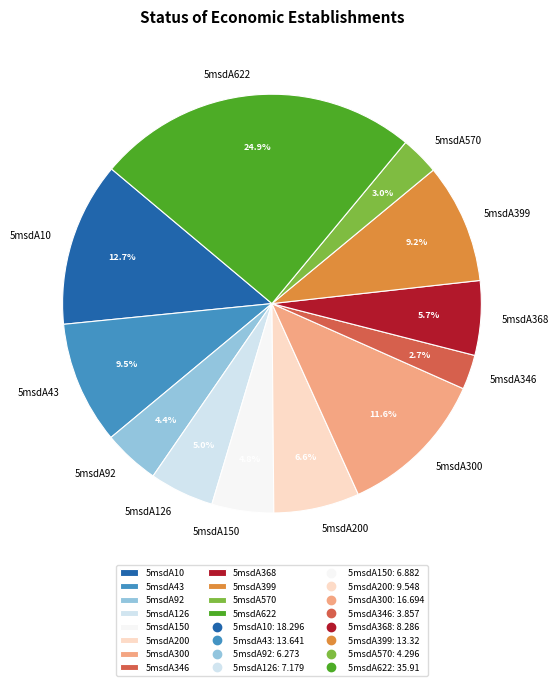

Count the number of slices in the pie.

12